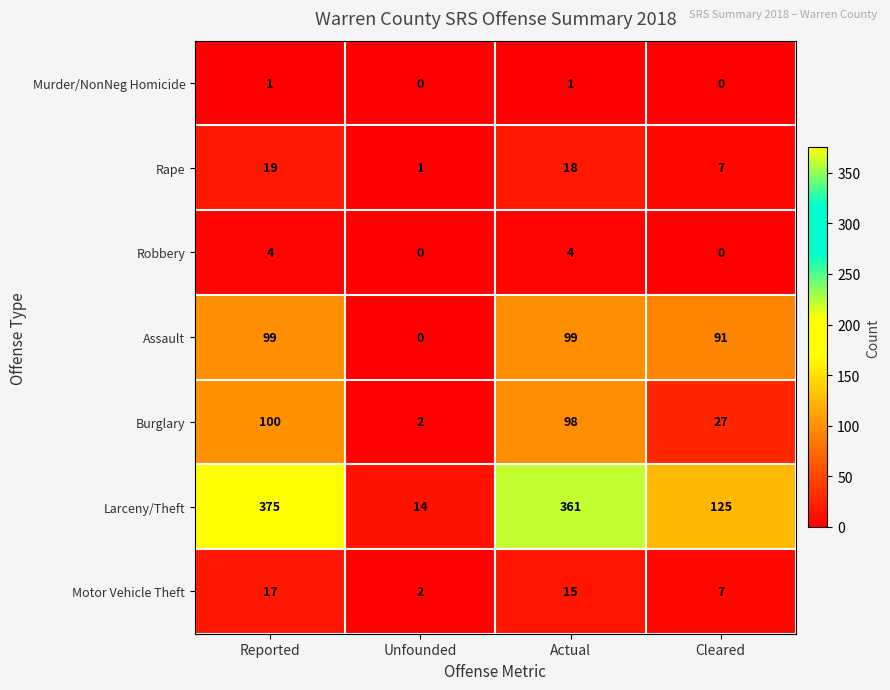

Reading left to right, extract all data points from this chart.

Murder/NonNeg Homicide: Reported=1	Unfounded=0	Actual=1	Cleared=0
Rape: Reported=19	Unfounded=1	Actual=18	Cleared=7
Robbery: Reported=4	Unfounded=0	Actual=4	Cleared=0
Assault: Reported=99	Unfounded=0	Actual=99	Cleared=91
Burglary: Reported=100	Unfounded=2	Actual=98	Cleared=27
Larceny/Theft: Reported=375	Unfounded=14	Actual=361	Cleared=125
Motor Vehicle Theft: Reported=17	Unfounded=2	Actual=15	Cleared=7